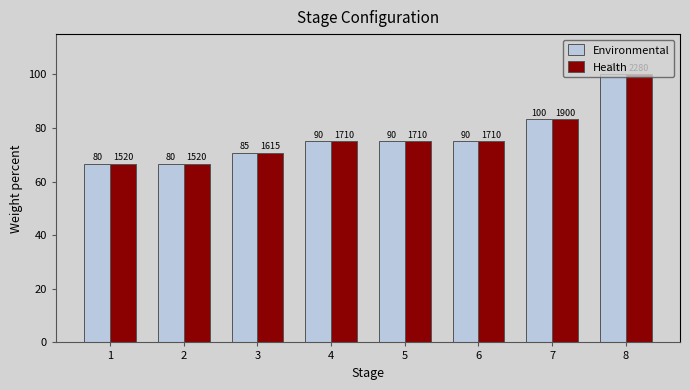

What is the difference between the maximum and minimum values in the Health series?

33.3